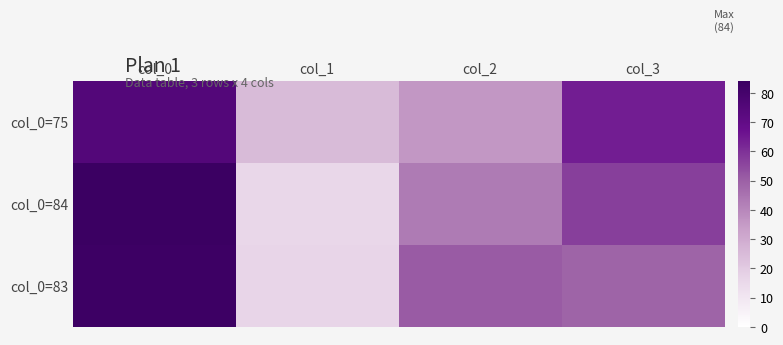

Between col_1 and col_3, which is larger?

col_3